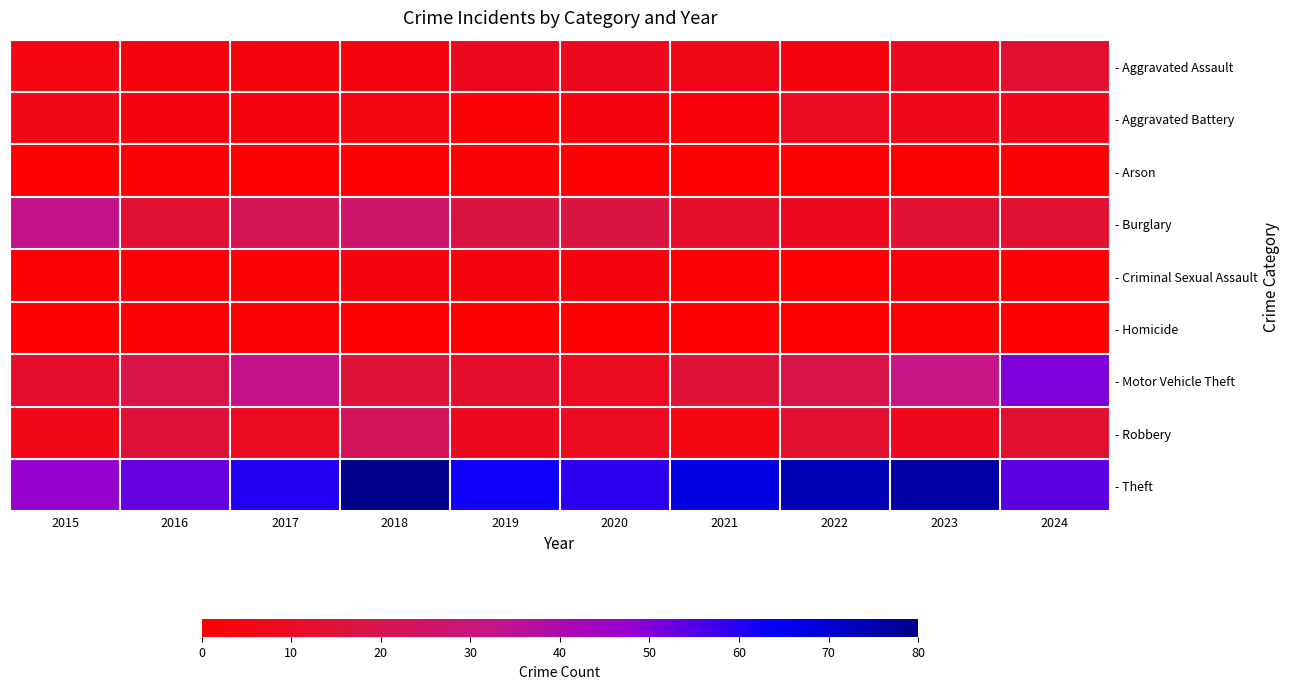

Reading right to left, transcribe all the data shown in this chart.

- Aggravated Assault: 2024=13	2023=8	2022=4	2021=6	2020=8	2019=8	2018=4	2017=4	2016=4	2015=5
- Aggravated Battery: 2024=7	2023=7	2022=9	2021=3	2020=4	2019=2	2018=5	2017=4	2016=4	2015=6
- Arson: 2024=1	2023=0	2022=0	2021=0	2020=0	2019=1	2018=0	2017=0	2016=1	2015=0
- Burglary: 2024=14	2023=14	2022=8	2021=11	2020=17	2019=17	2018=26	2017=22	2016=14	2015=33
- Criminal Sexual Assault: 2024=1	2023=3	2022=0	2021=1	2020=4	2019=4	2018=4	2017=2	2016=2	2015=1
- Homicide: 2024=0	2023=1	2022=0	2021=0	2020=0	2019=0	2018=0	2017=1	2016=1	2015=0
- Motor Vehicle Theft: 2024=50	2023=32	2022=19	2021=15	2020=9	2019=12	2018=15	2017=33	2016=19	2015=12
- Robbery: 2024=13	2023=8	2022=13	2021=5	2020=9	2019=8	2018=23	2017=9	2016=15	2015=6
- Theft: 2024=54	2023=76	2022=74	2021=68	2020=59	2019=62	2018=80	2017=60	2016=53	2015=47